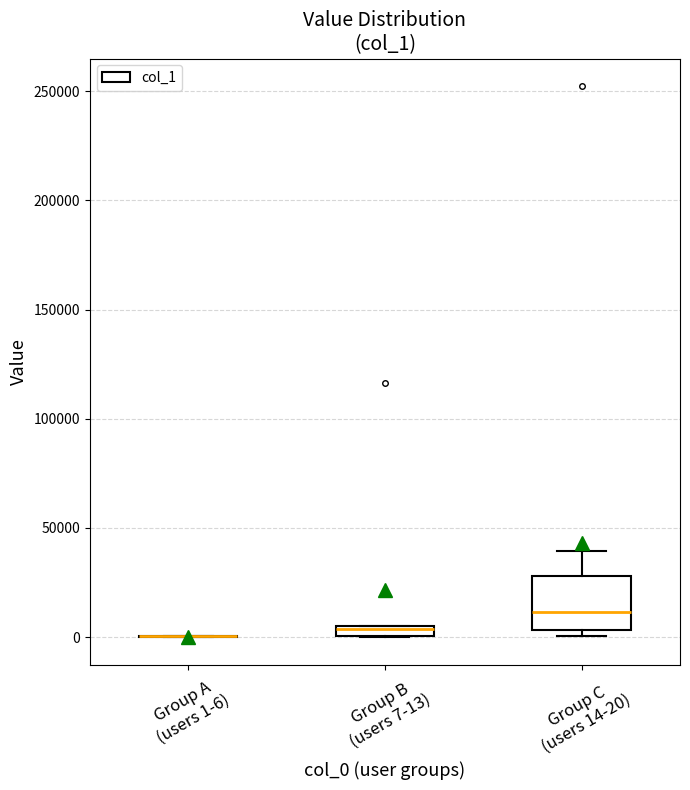

Comparing the boxes themselves (not the whiskers), which one is the tallest?

Group C (users 14-20)